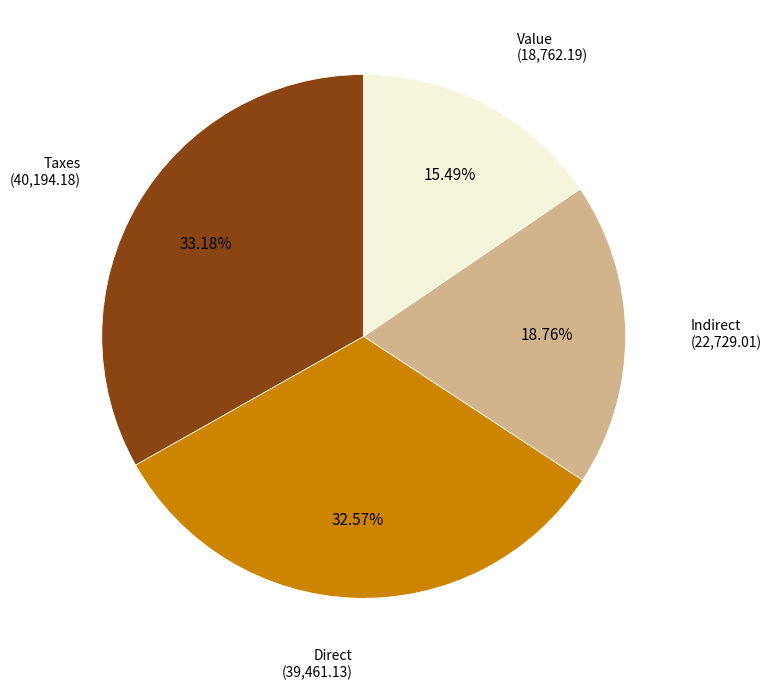

Is there any slice that represents more than half of the pie?

No